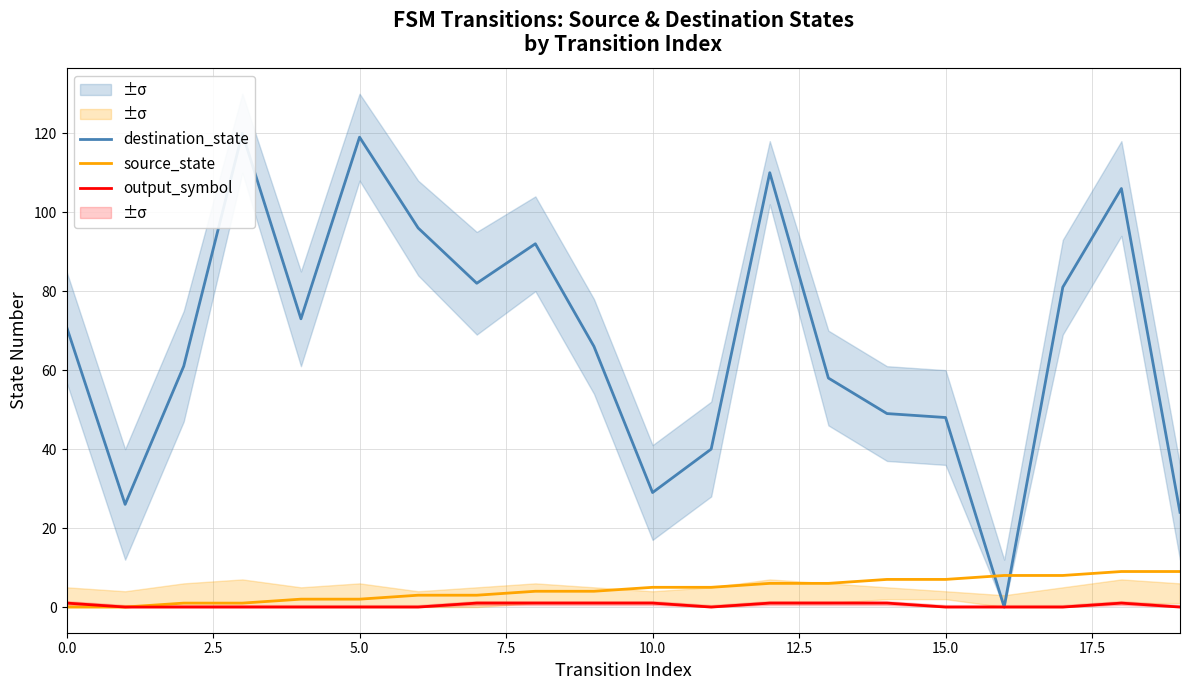

True or false: destination_state has a value of 73 at 18.

False